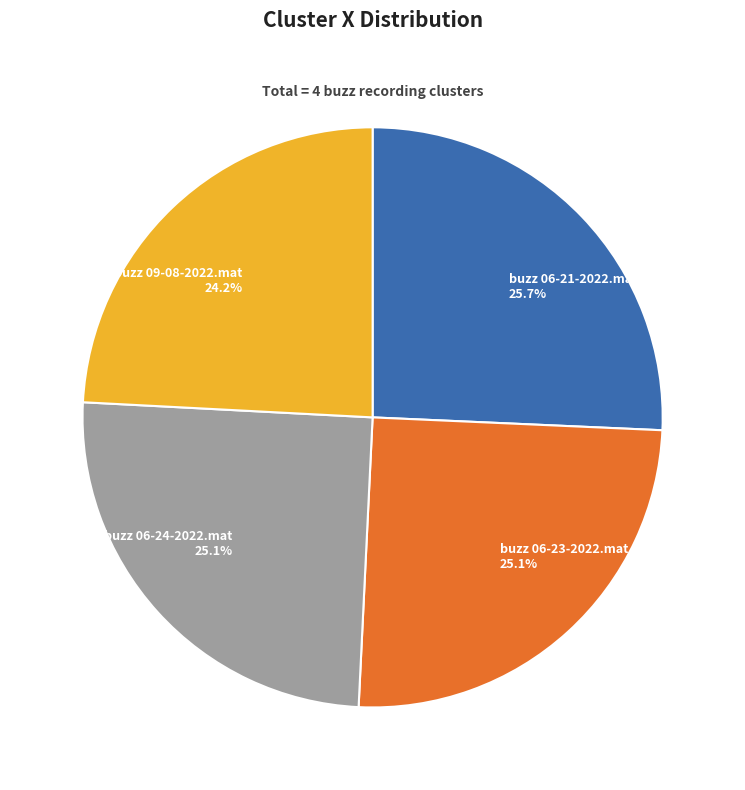

How much of the chart is everything except buzz 06-23-2022.mat?

74.9%